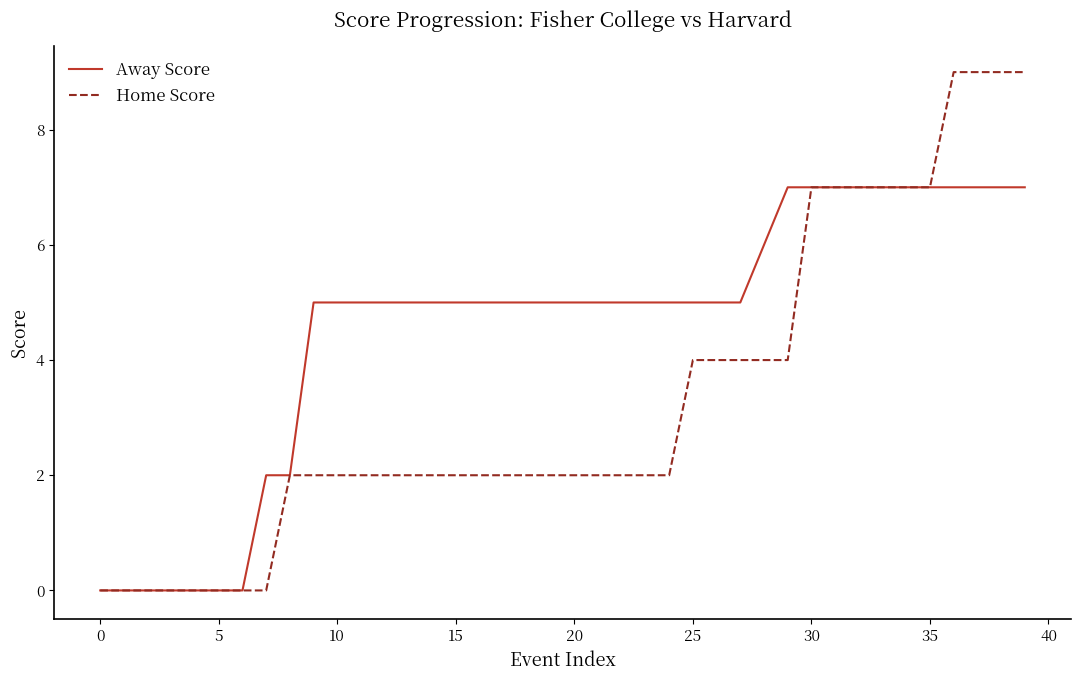

Rank the series by their average value, from lowest to highest.

Home Score, Away Score